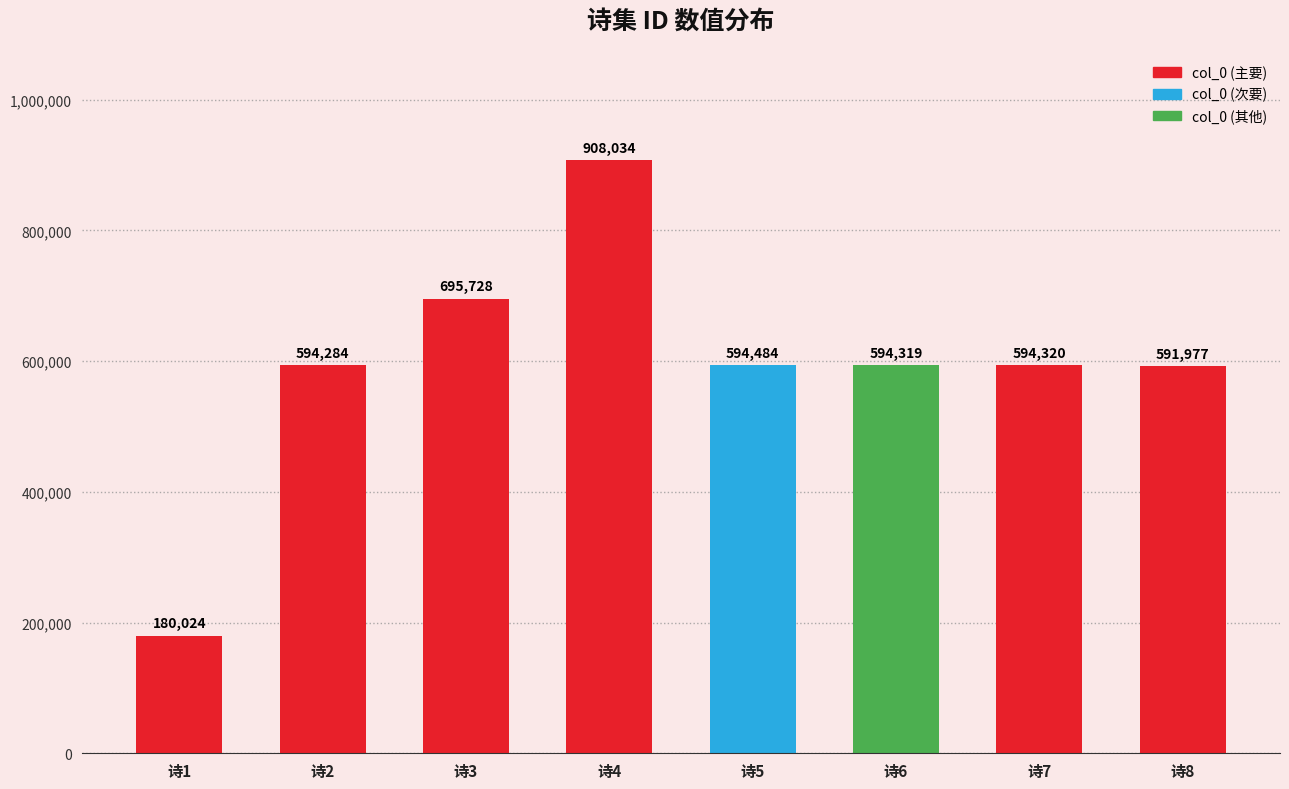

Rank the categories by value from lowest to highest.

诗1, 诗8, 诗2, 诗6, 诗7, 诗5, 诗3, 诗4